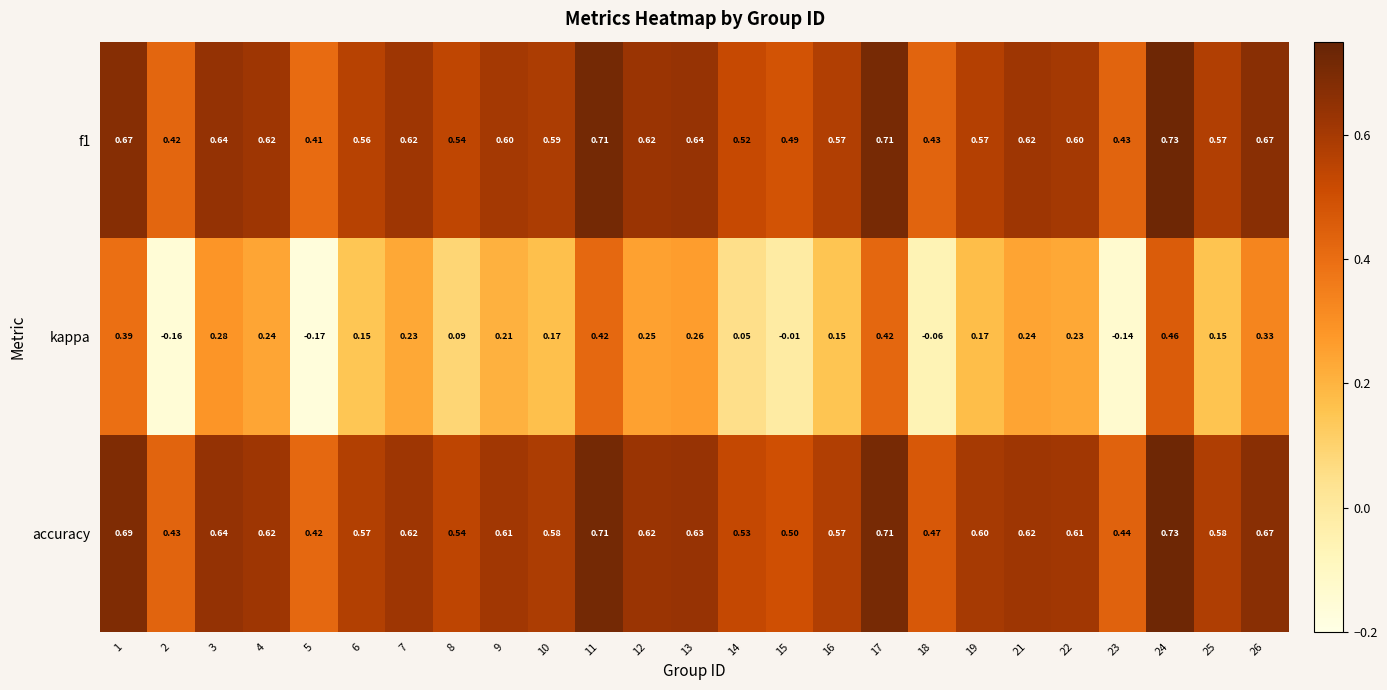

Which series has the largest total across all categories?

accuracy